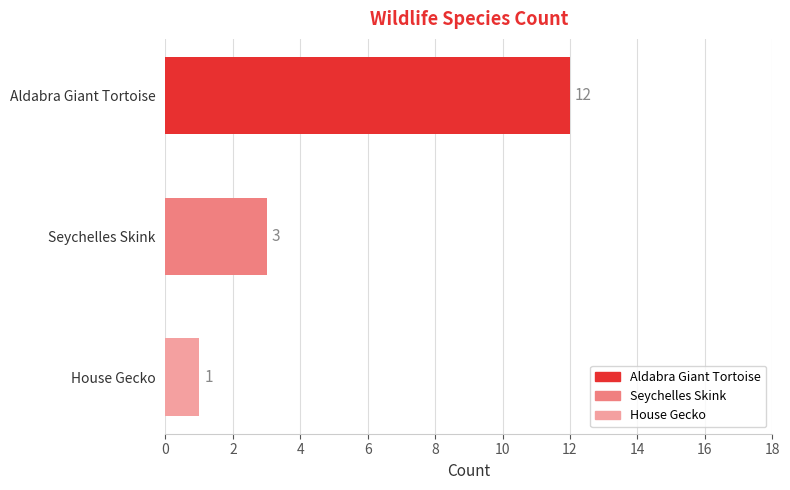

What is the approximate value at Seychelles Skink, to the nearest 5?

5